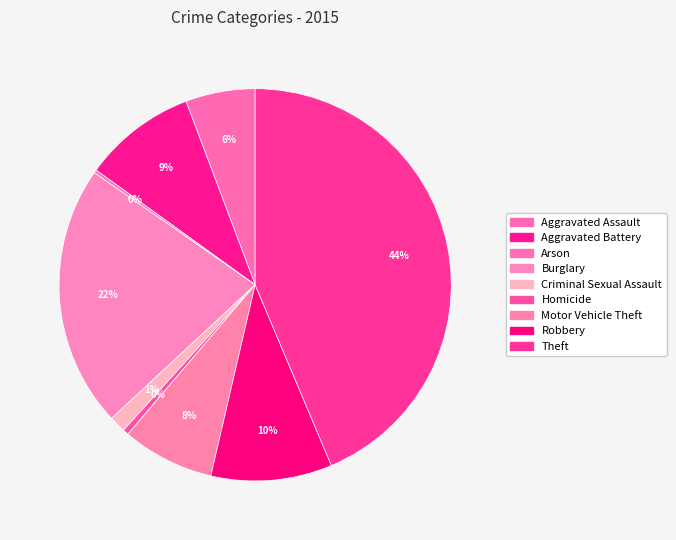

What percentage is the Aggravated Assault slice, to the nearest percent?

6%